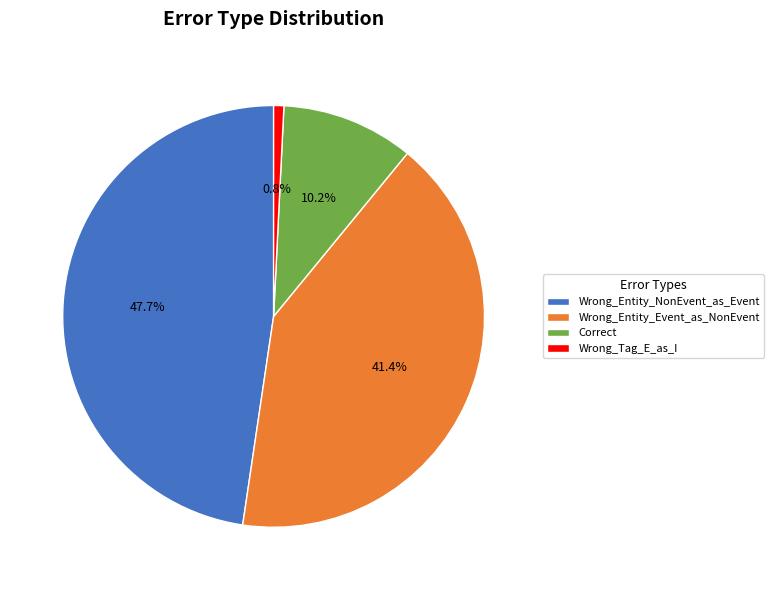

Approximately how many times larger is the value at Correct compared to Wrong_Entity_NonEvent_as_Event?

0.2